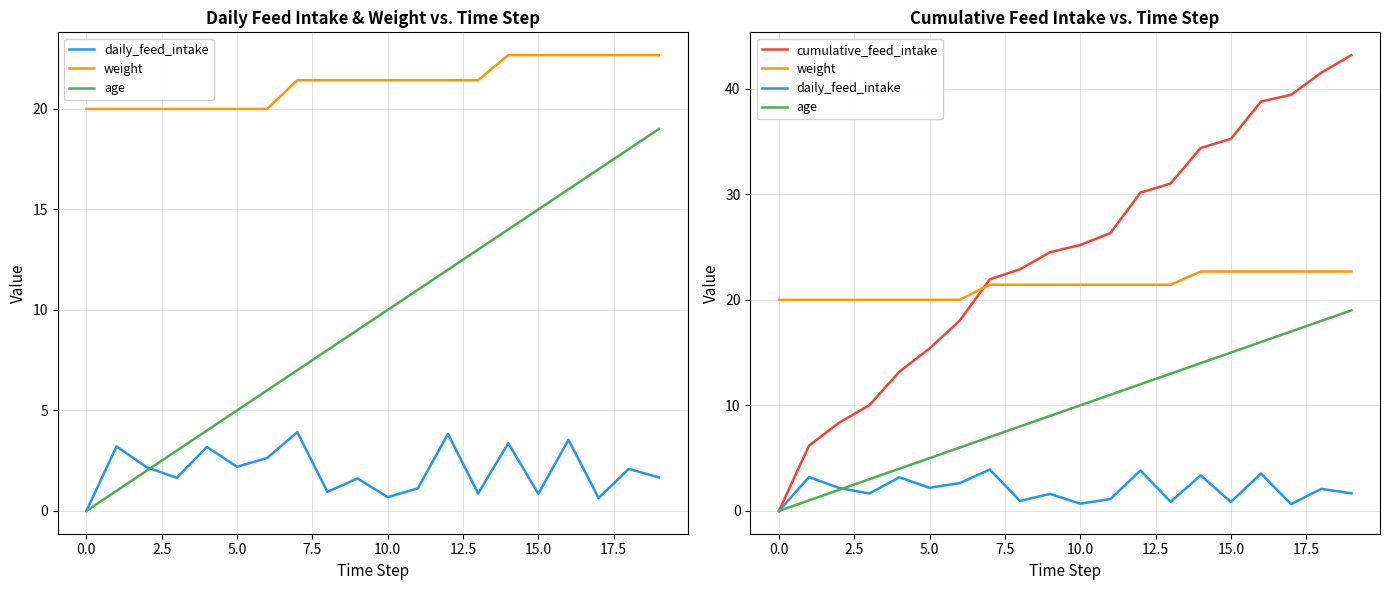

At how many categories does at least one series exceed 23?

11